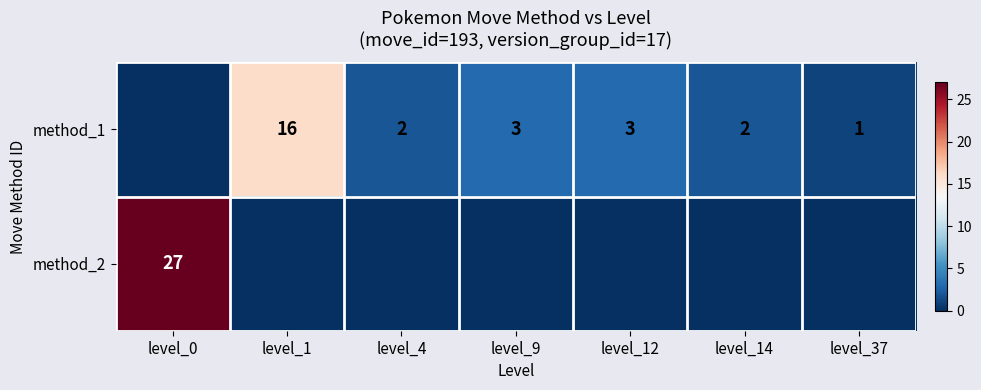

Which has a higher value, level_1 or level_9?

level_1